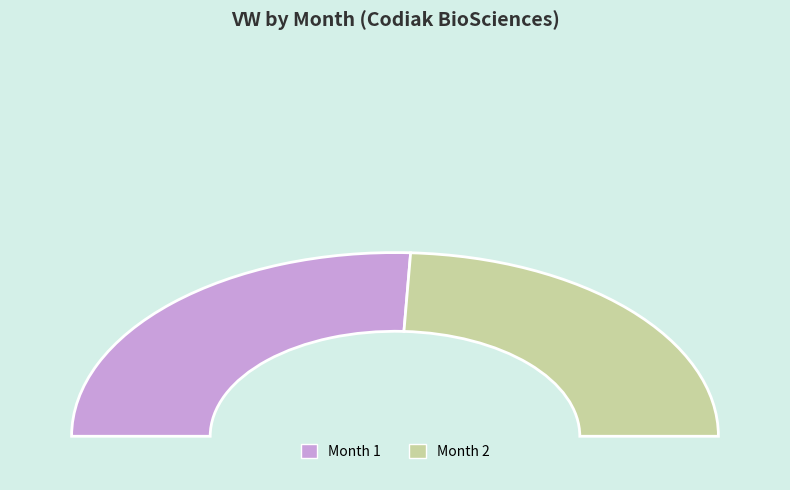

Is there any slice that represents more than half of the pie?

Yes